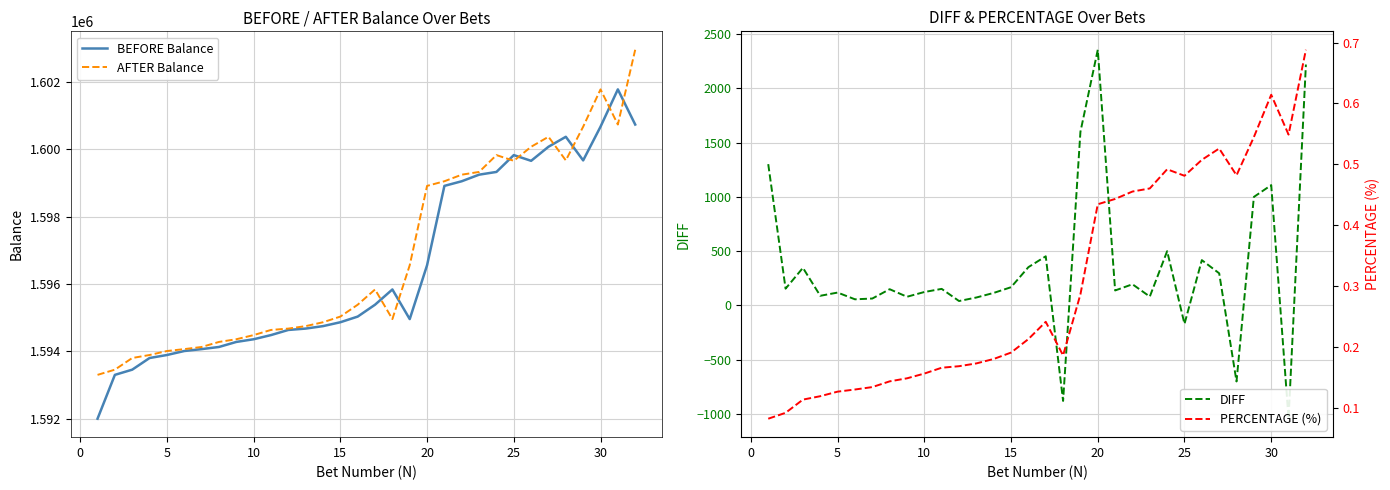

How many distinct data groups are displayed?

4